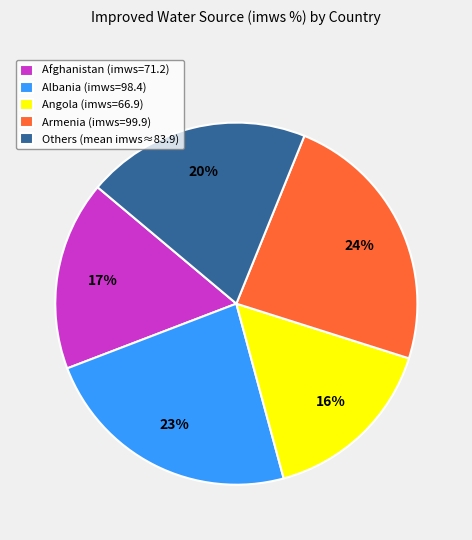

Which category has the smallest portion of the pie?

Angola (imws=66.9)